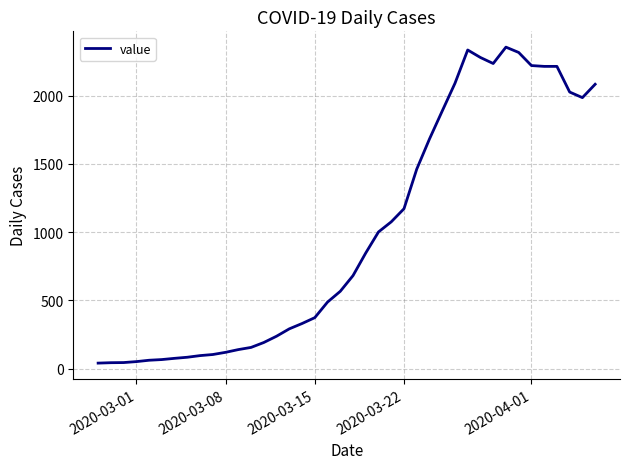

What is the maximum value shown in the chart?

2356